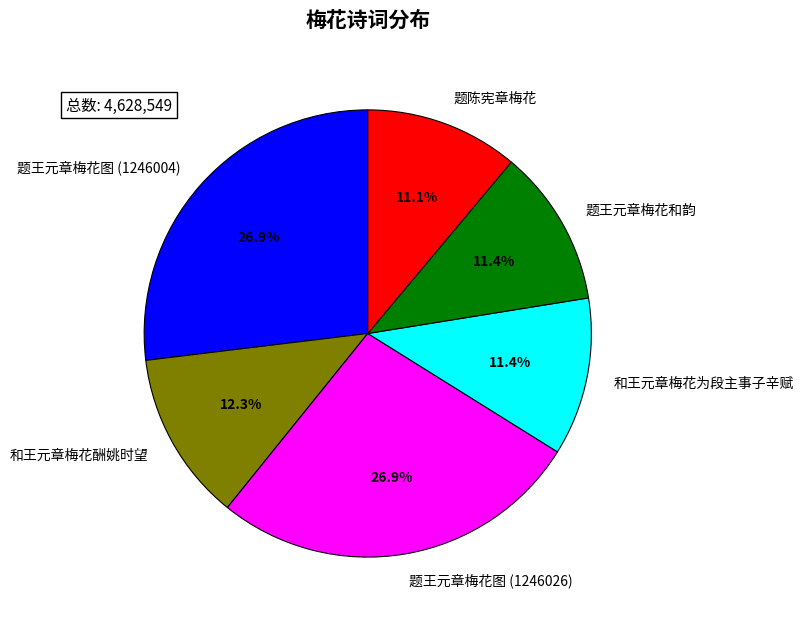

Is it true that 题王元章梅花图 (1246026) is 14% of the pie?

False